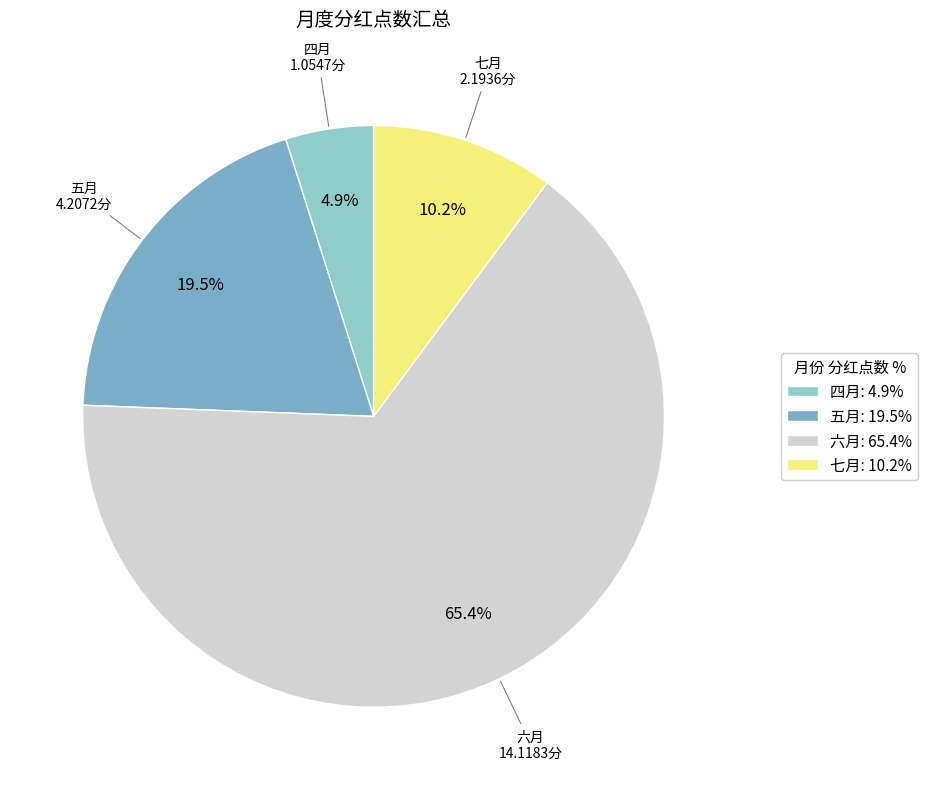

Which has a higher value, 七月 or 六月?

六月